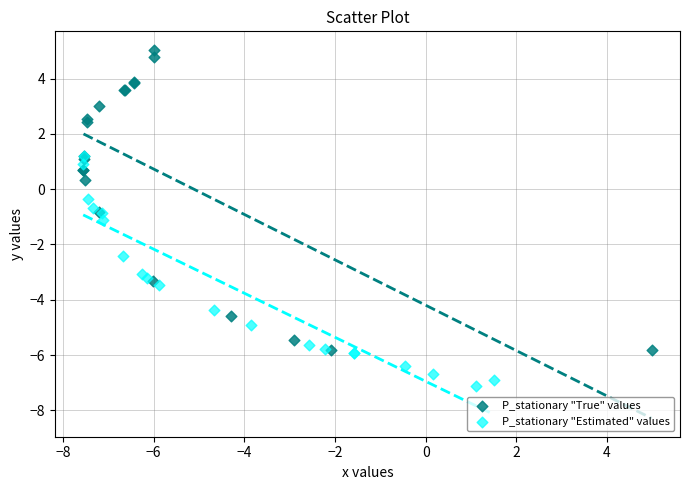

Which series reaches the minimum Y coordinate?

P_stationary "Estimated" values